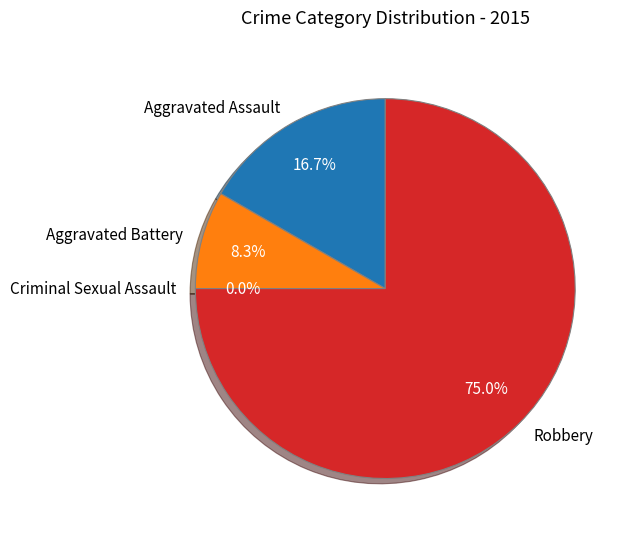

What is the smallest slice in the pie chart?

Criminal Sexual Assault